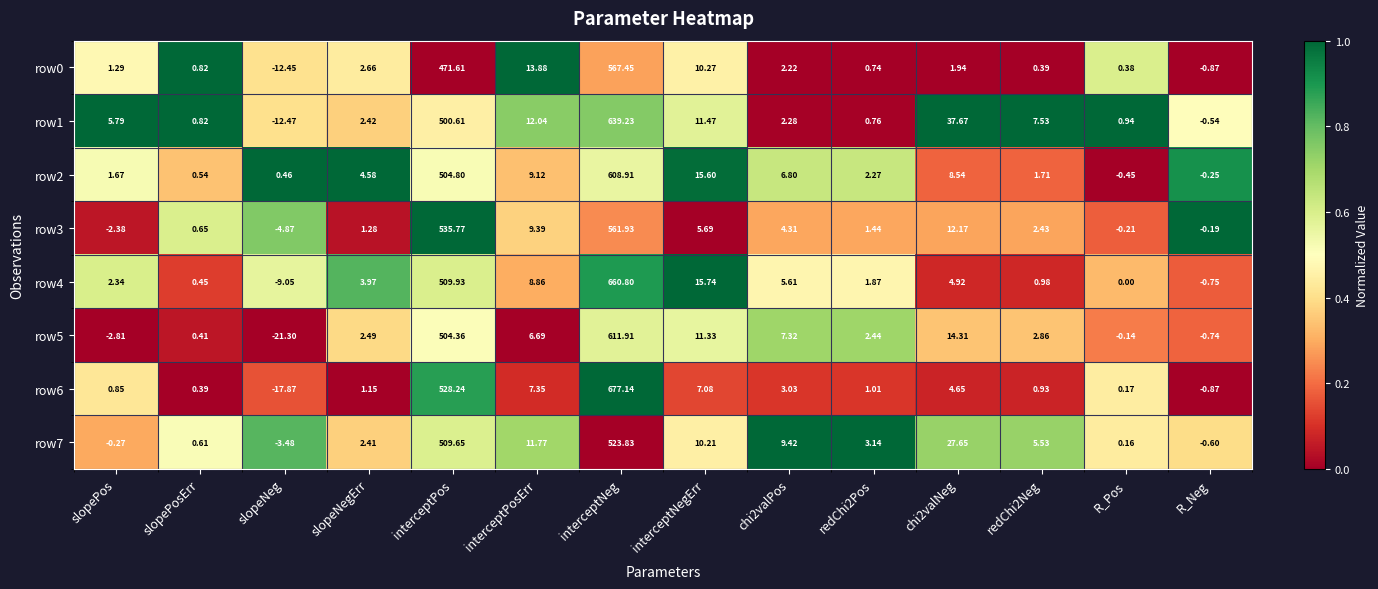

At R_Pos, list the series in order from smallest to largest.

row2, row3, row5, row4, row7, row6, row0, row1